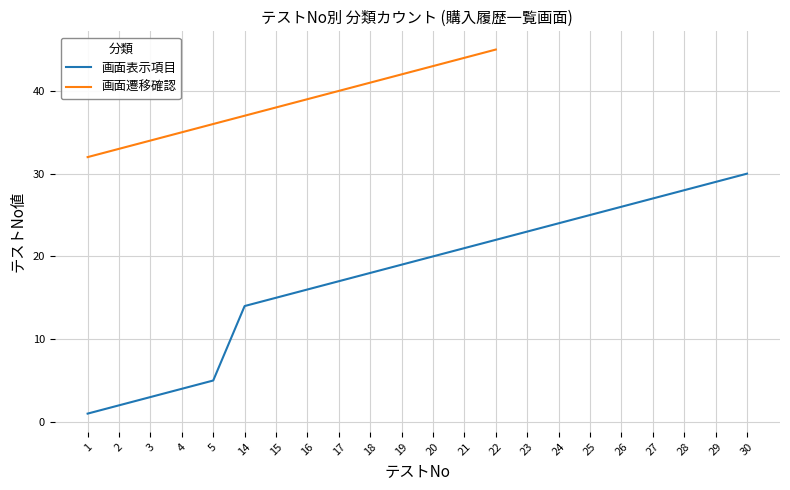

Does the chart display data point markers on the line(s)?

No